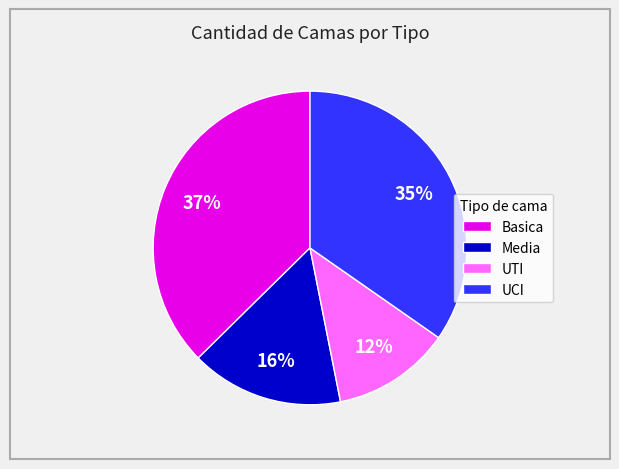

To the nearest percent, what portion does UCI represent?

35%